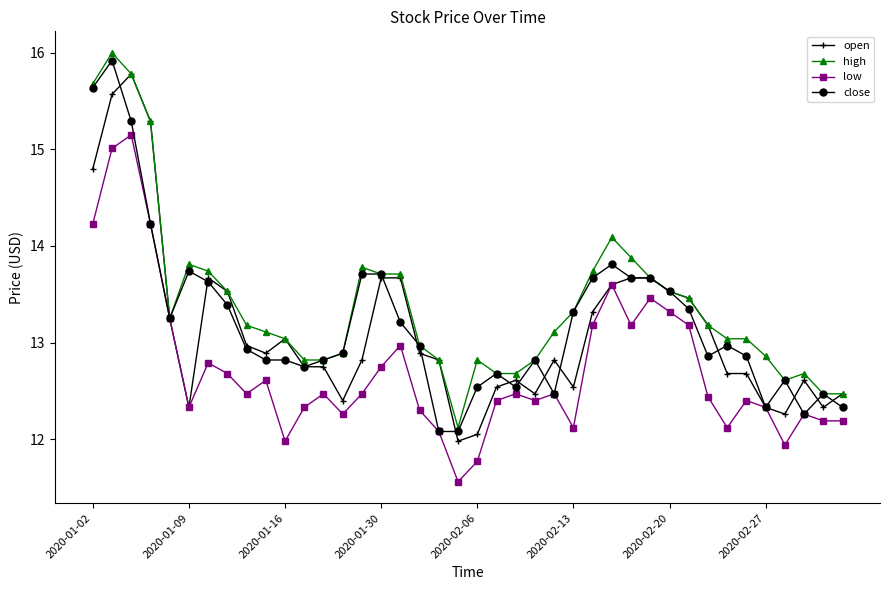

True or false: open has more than 2 points higher than both neighbors.

True